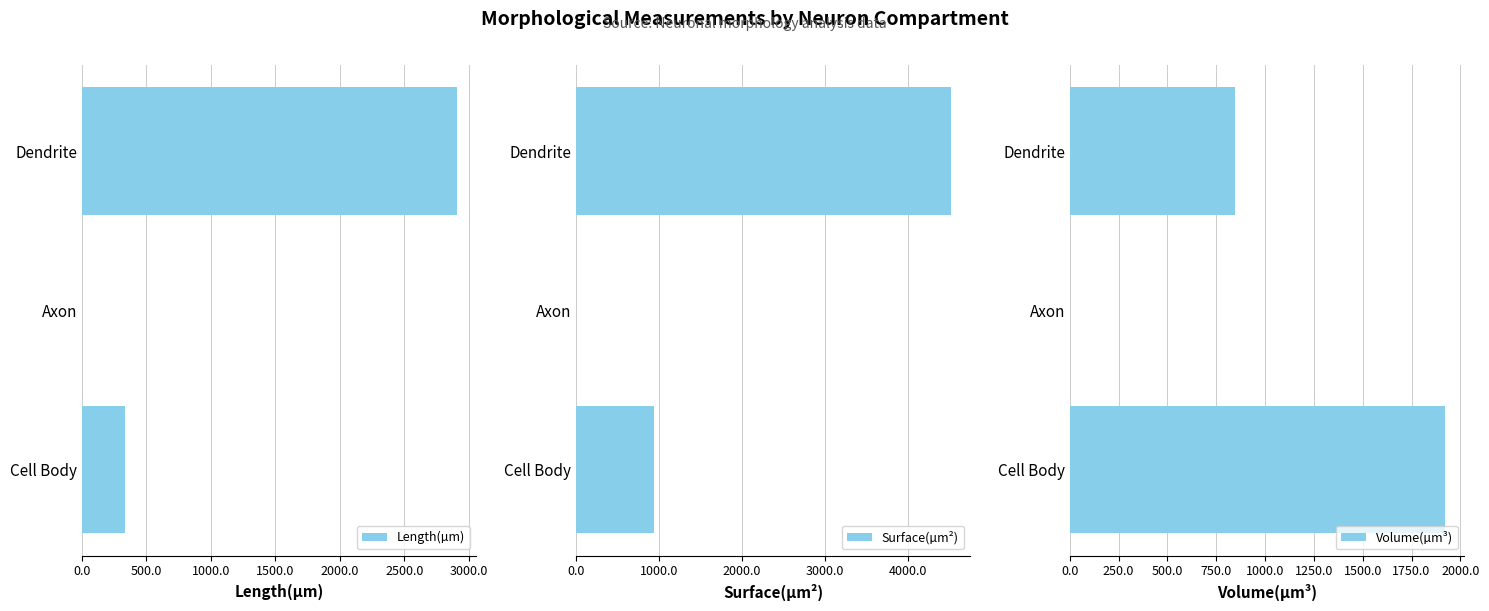

At which label does Volume(µm³) reach its peak?

Cell Body